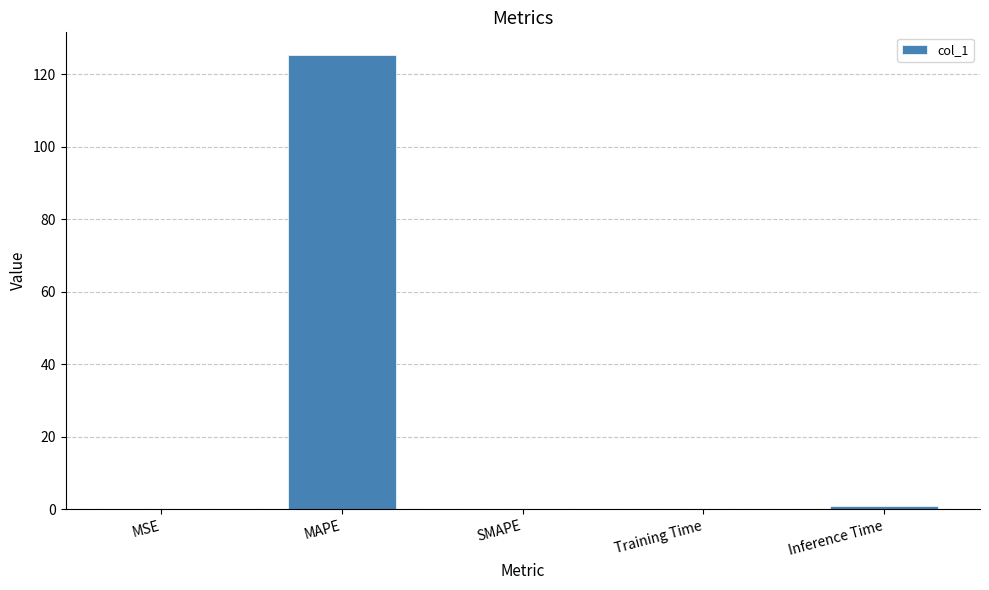

What is the approximate value at Training Time?

0.1